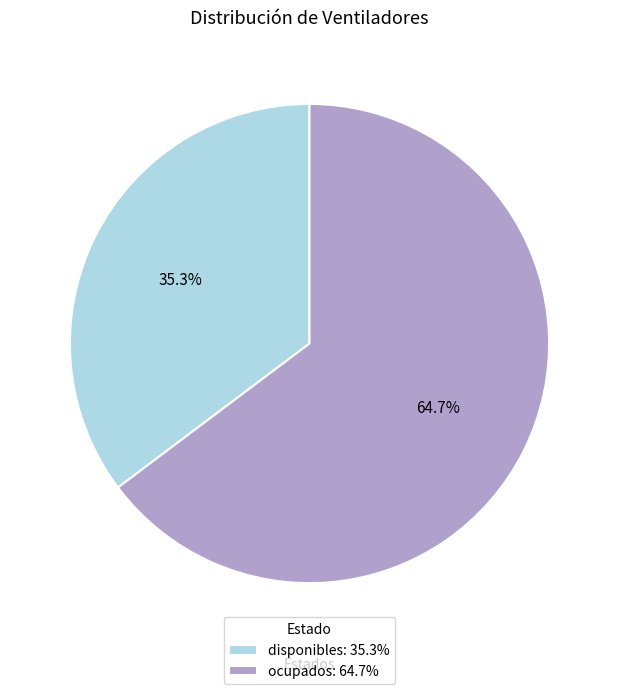

Between disponibles and ocupados, which is larger?

ocupados